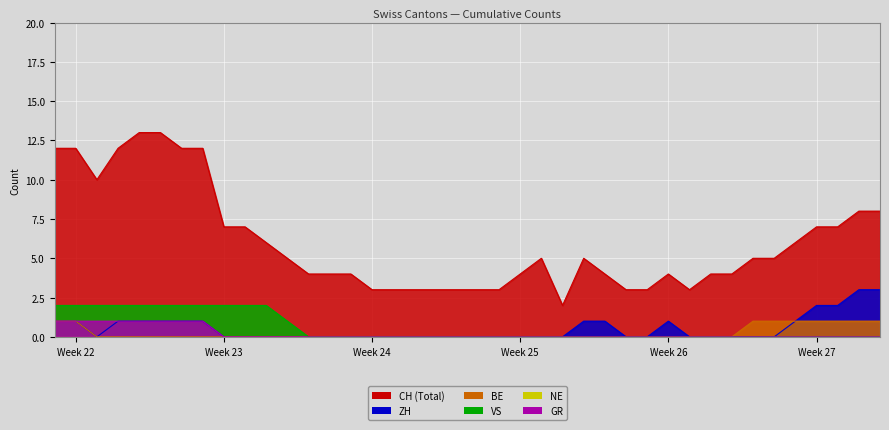

How many lines are shown in the chart?

6